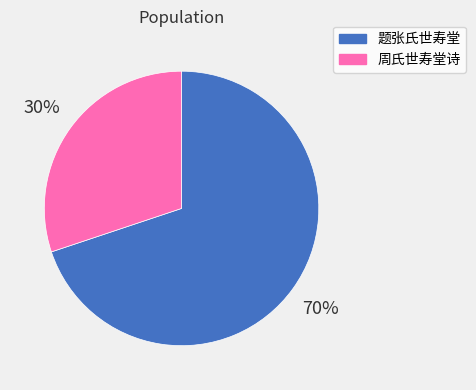

Is it true that 题张氏世寿堂 is 78% of the pie?

False